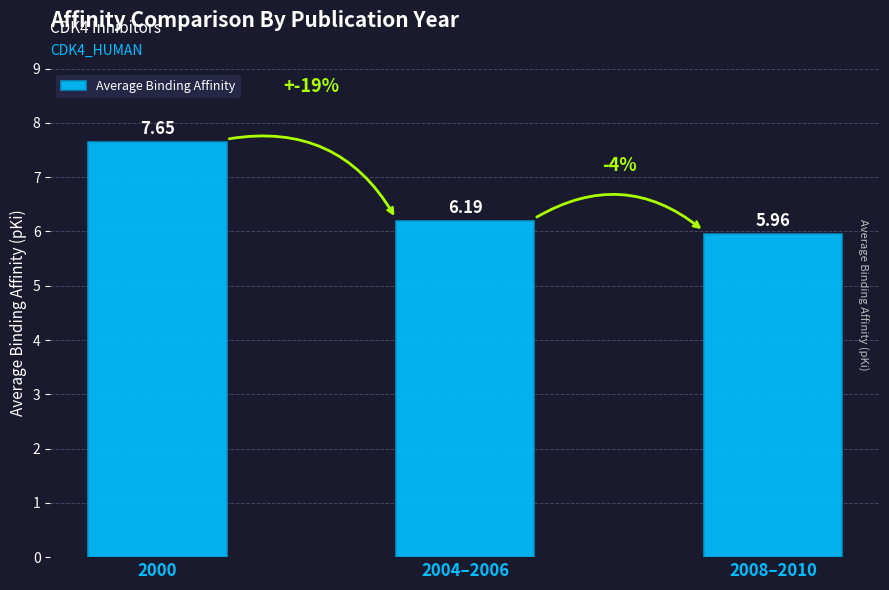

Does the chart contain any negative values?

No